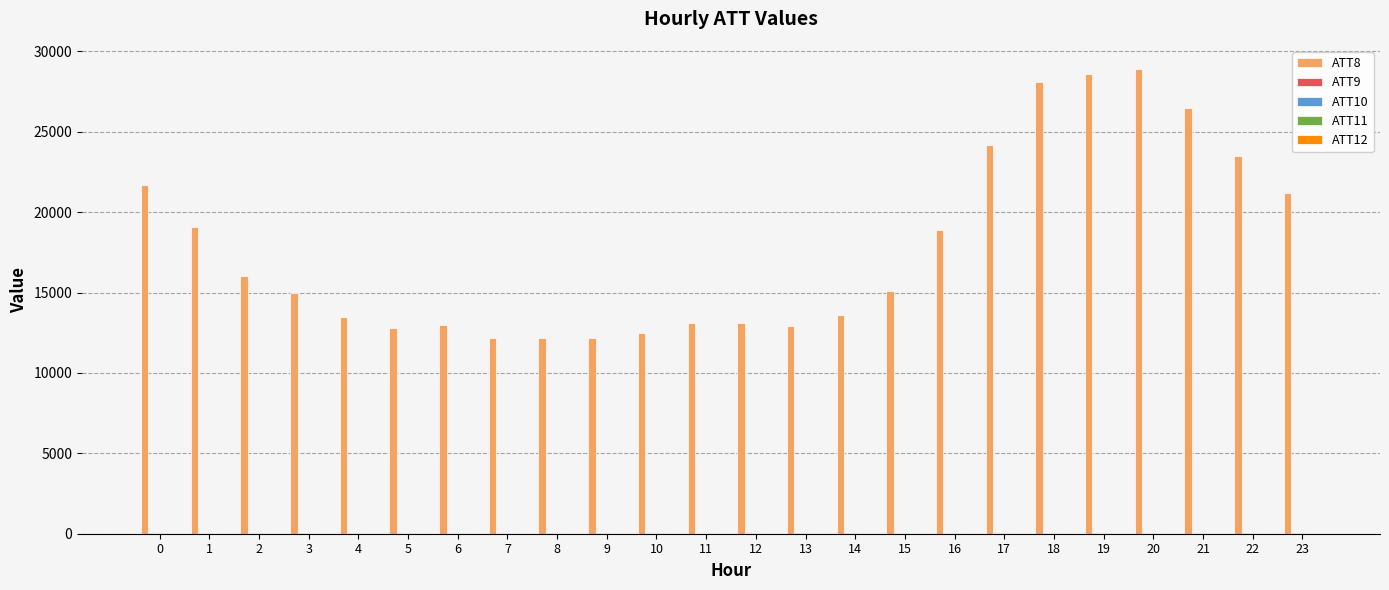

Which series changed the most between 0 and 5?

ATT8